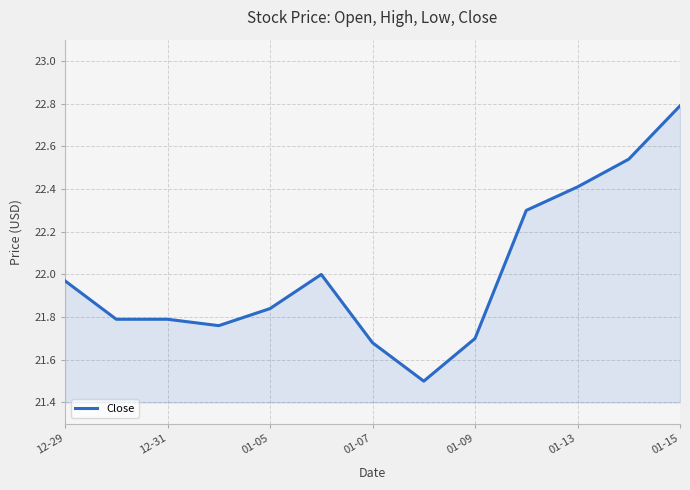

What is the minimum value shown in the chart?

21.5